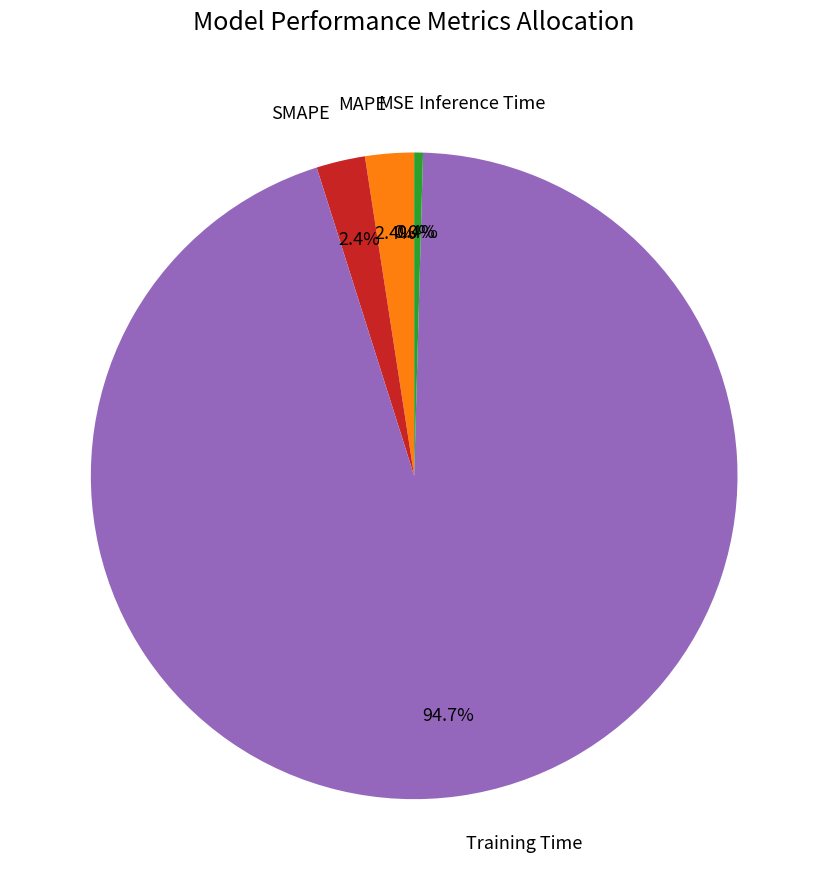

Between Training Time and SMAPE, which is larger?

Training Time